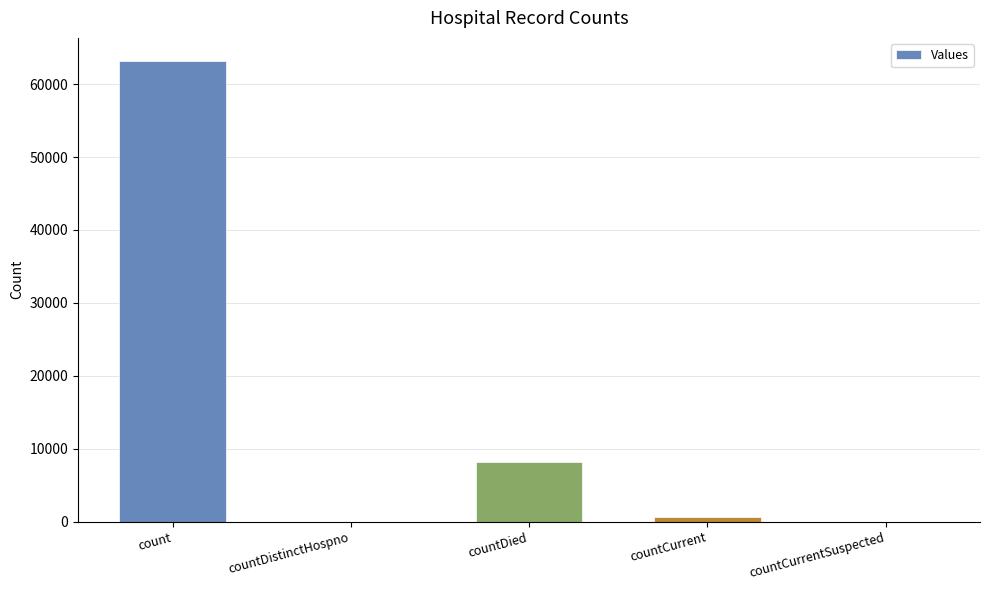

At which label does the data first exceed 684?

count